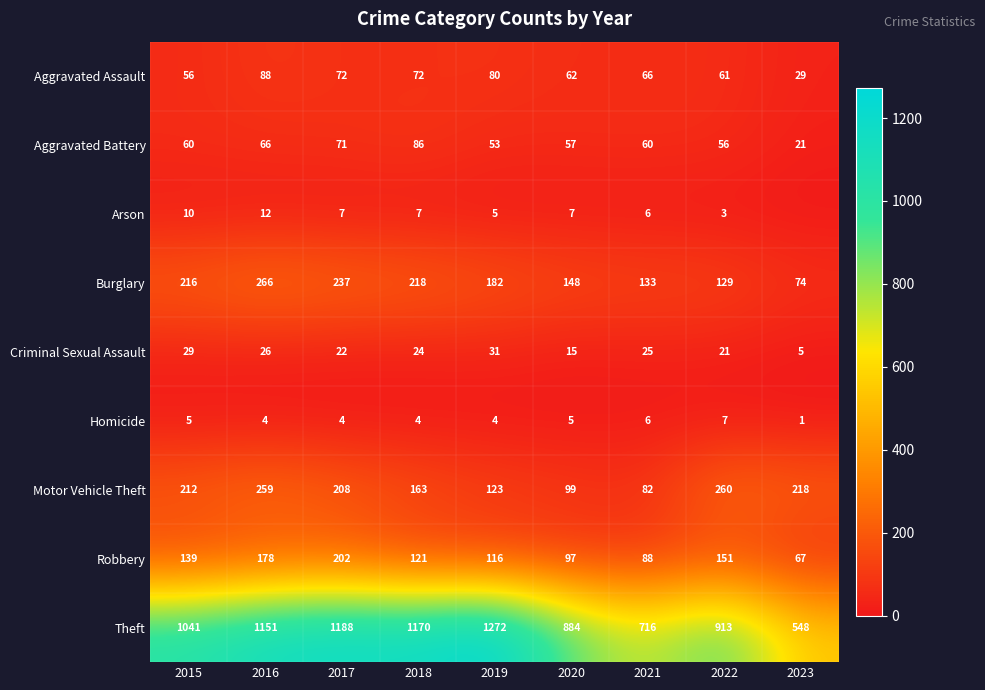

How many distinct data groups are displayed?

9